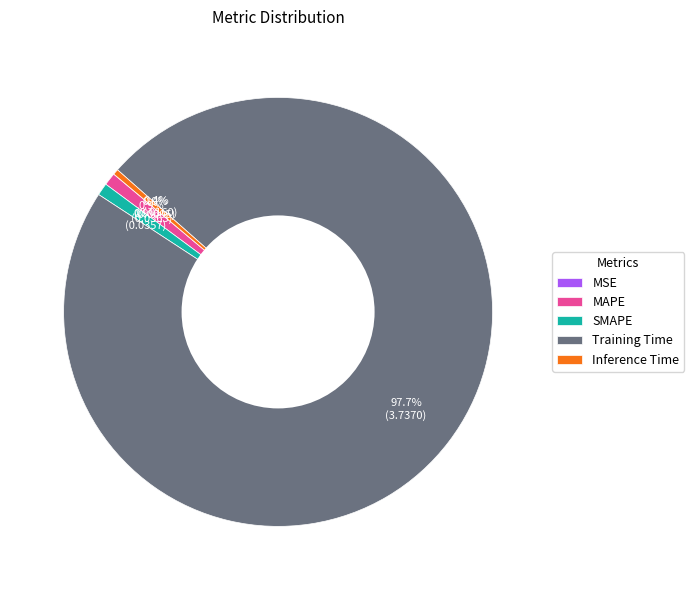

How much of the chart is everything except Inference Time?

99.6%